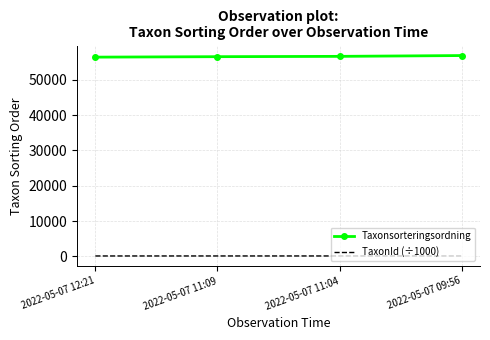

What is the spread (max minus min) of values at 2022-05-07 11:04?

56529.0